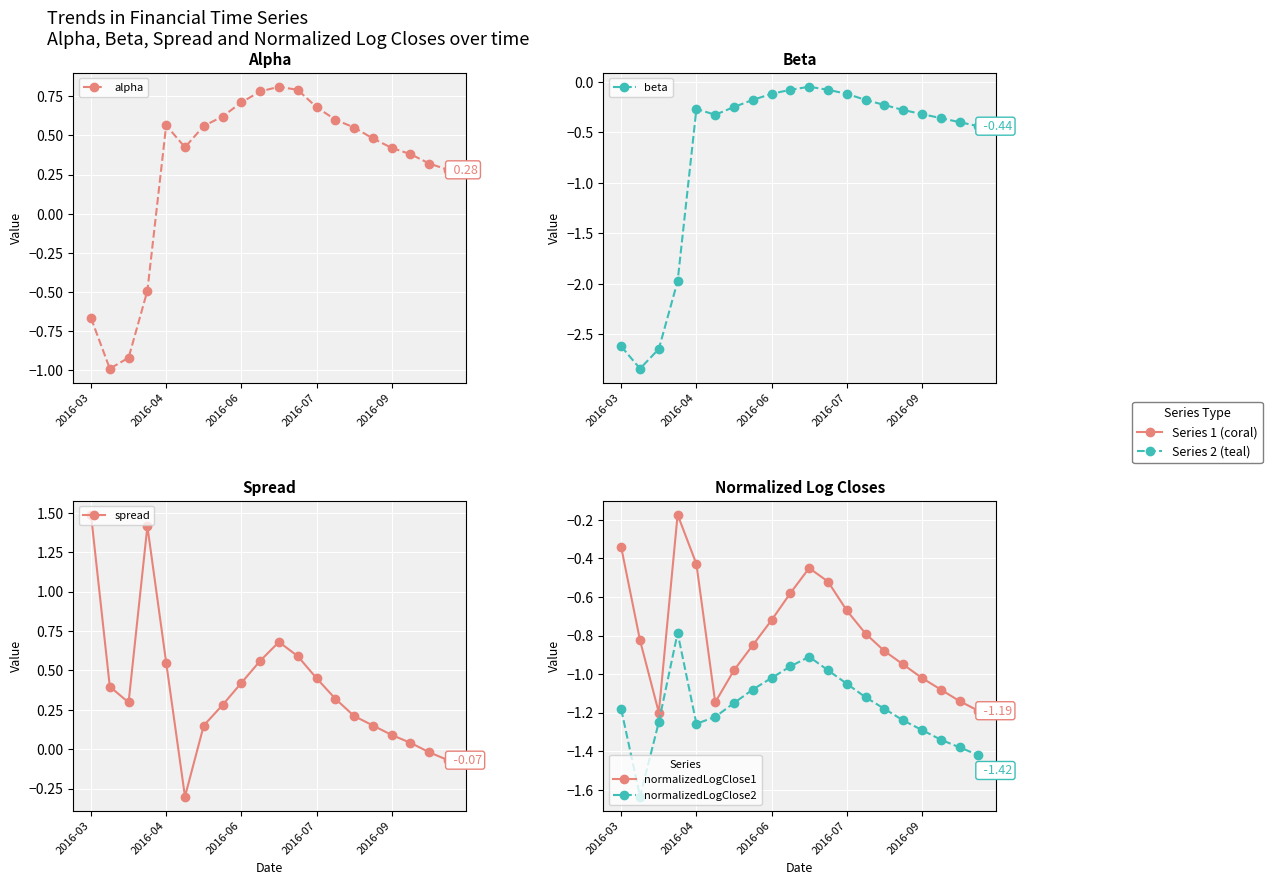

At which label is alpha closest to 0?

19